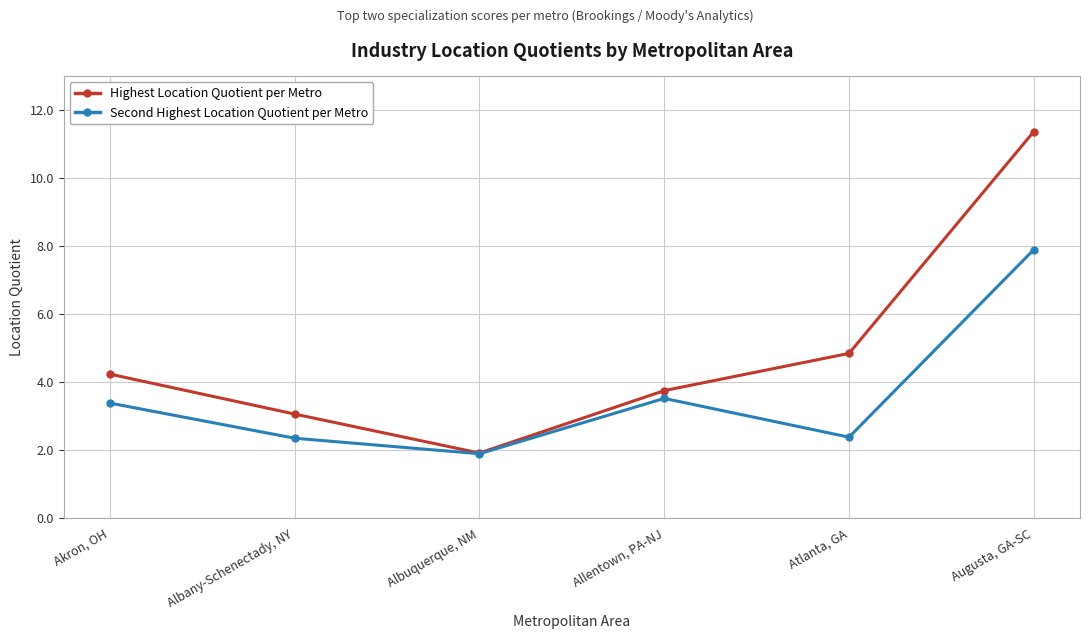

The Second Highest Location Quotient per Metro series shows 7.9 at Augusta, GA-SC. True or false?

True